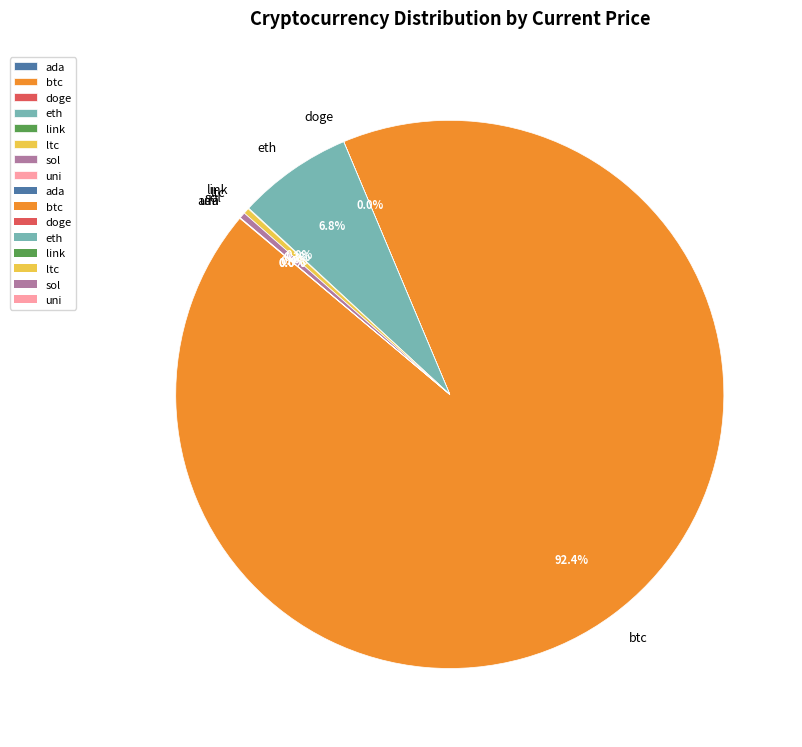

Is there a majority slice in this chart?

Yes